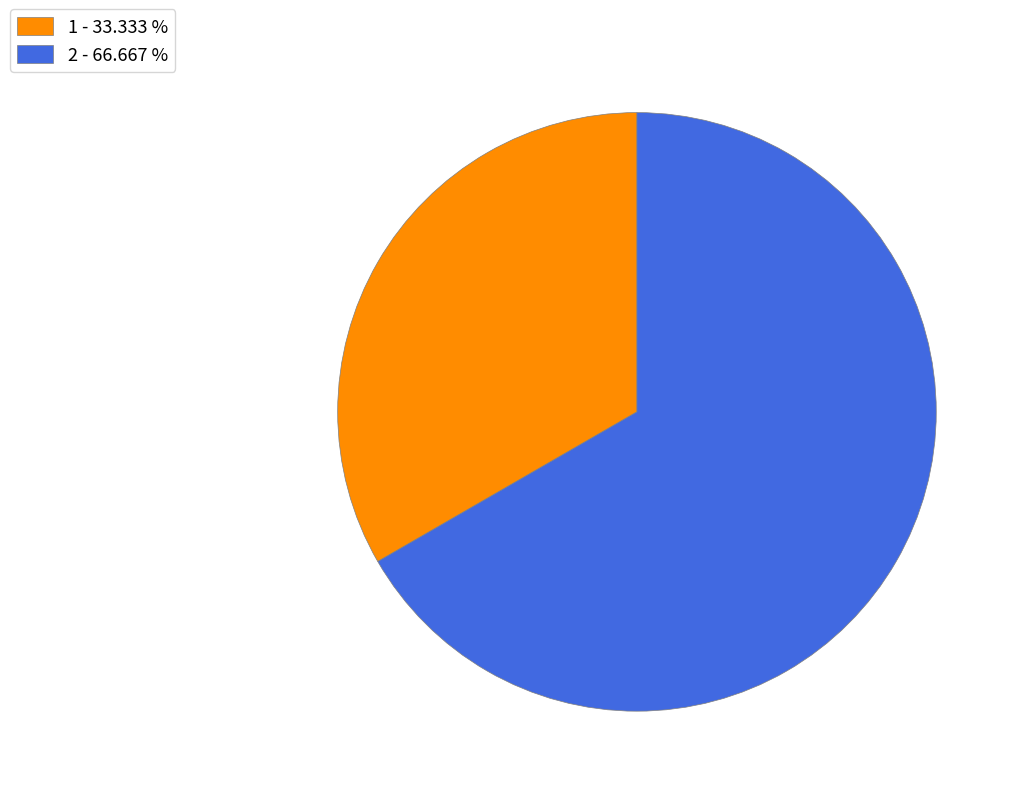

Which slice is the smallest?

1